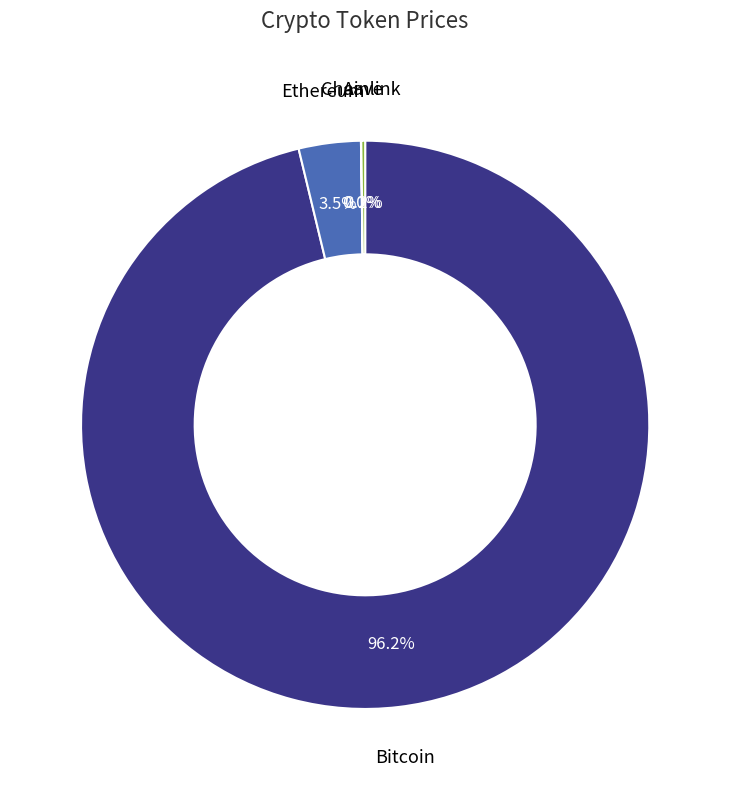

What is the largest slice in the pie chart?

Bitcoin